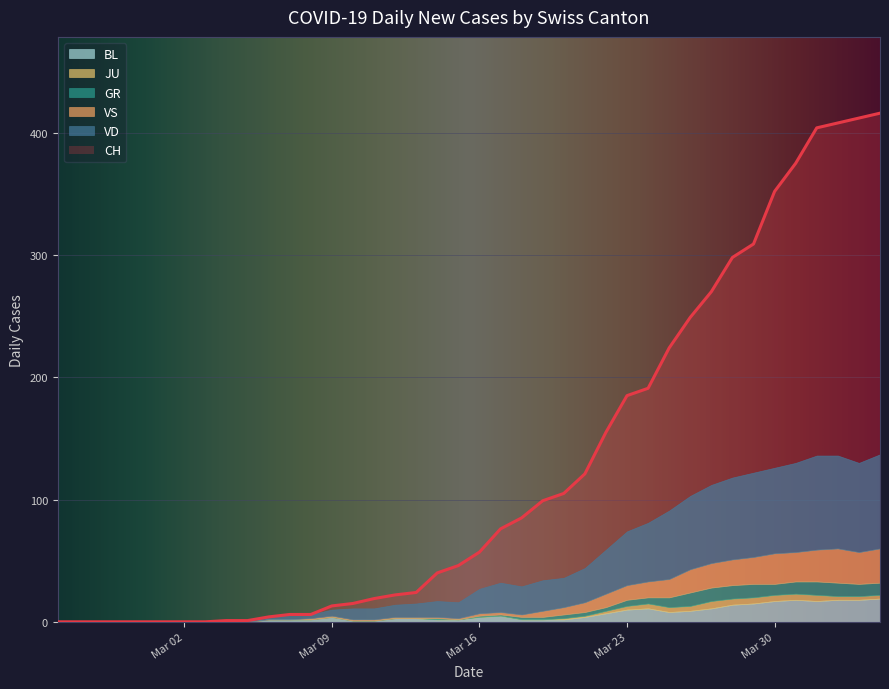

What is the highest value of the CH series?

416